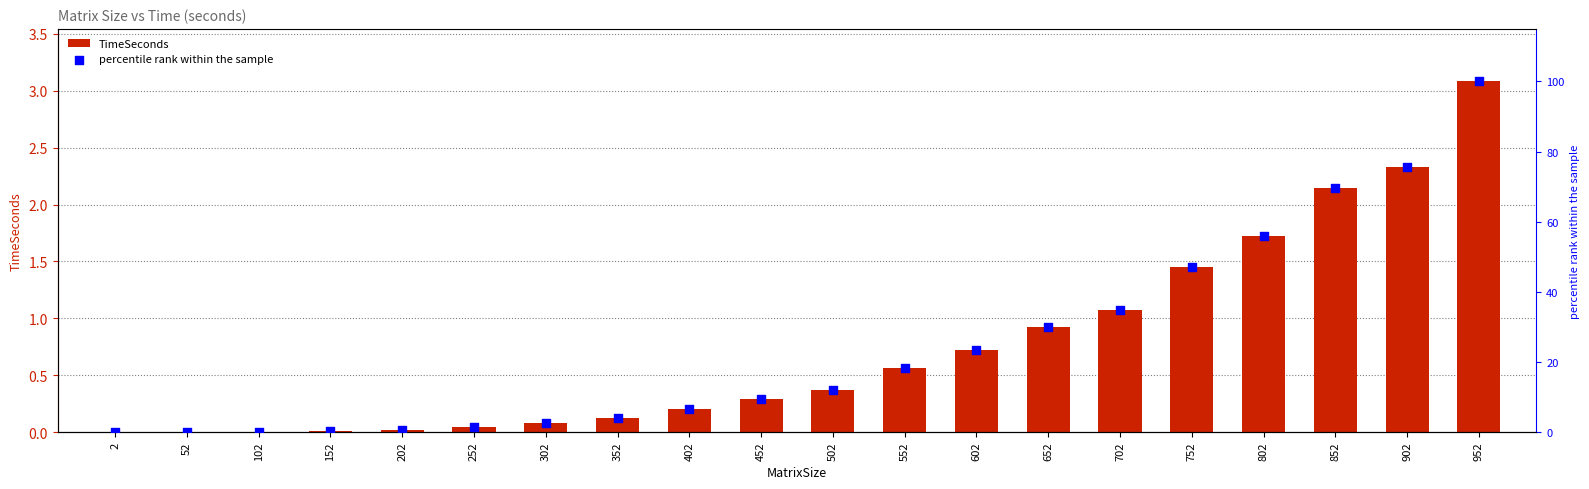

Which series contains the lowest Y value?

percentile rank within the sample